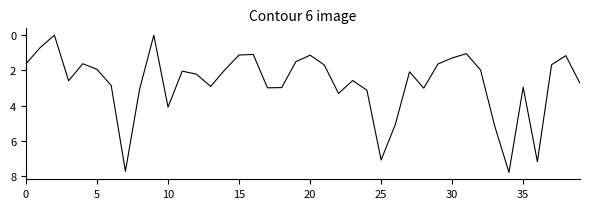

What is the difference between the maximum and minimum values?

7.8